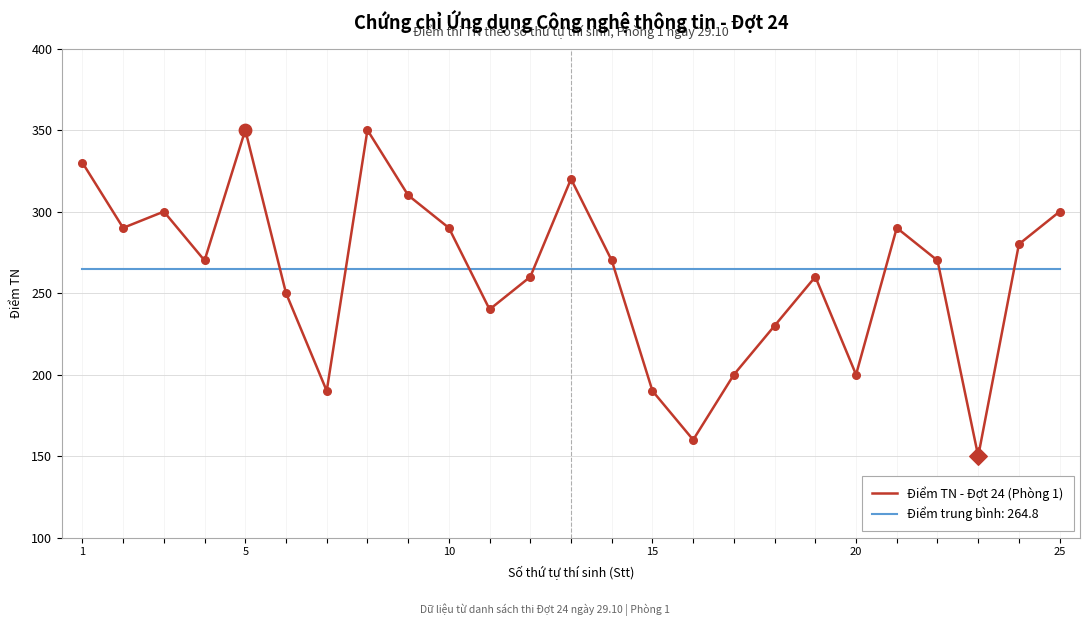

Which series has the largest range (max minus min)?

Điểm TN - Đợt 24 (Phòng 1)